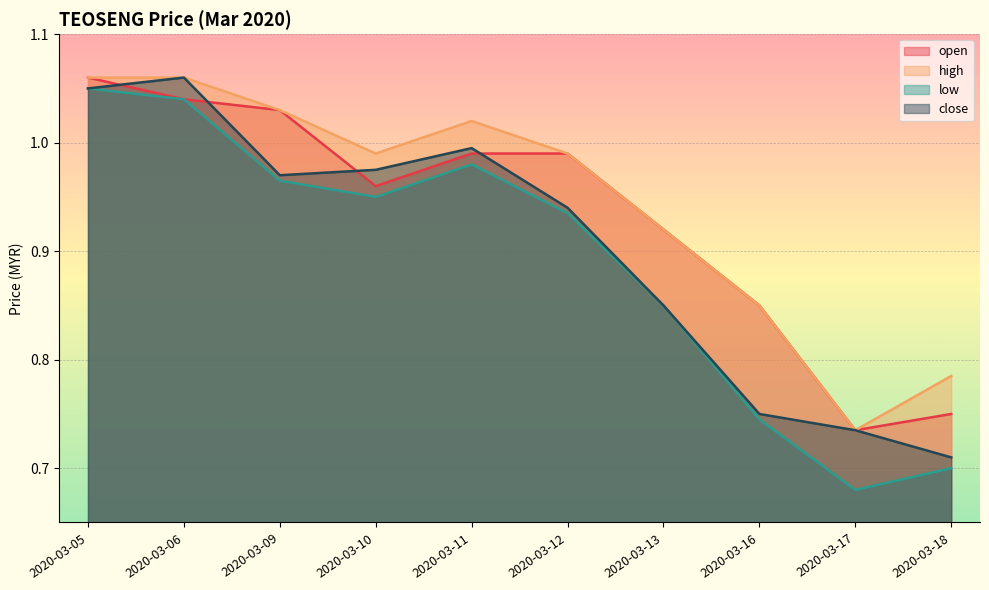

What is the sum of all high values?

9.4